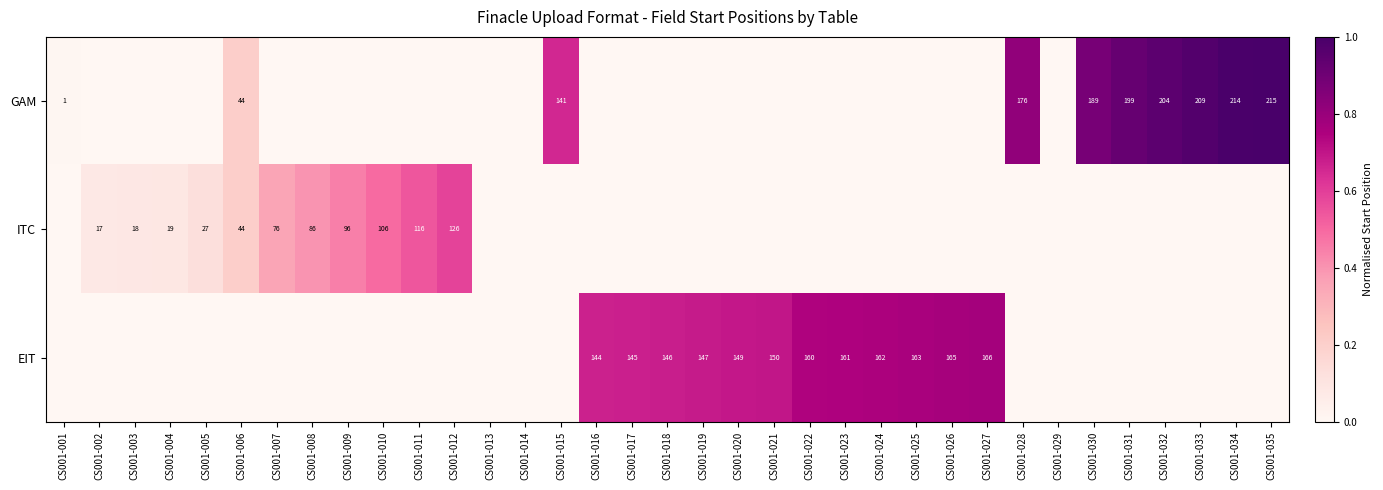

The value of ITC at CS001-005 is 27. True or false?

True